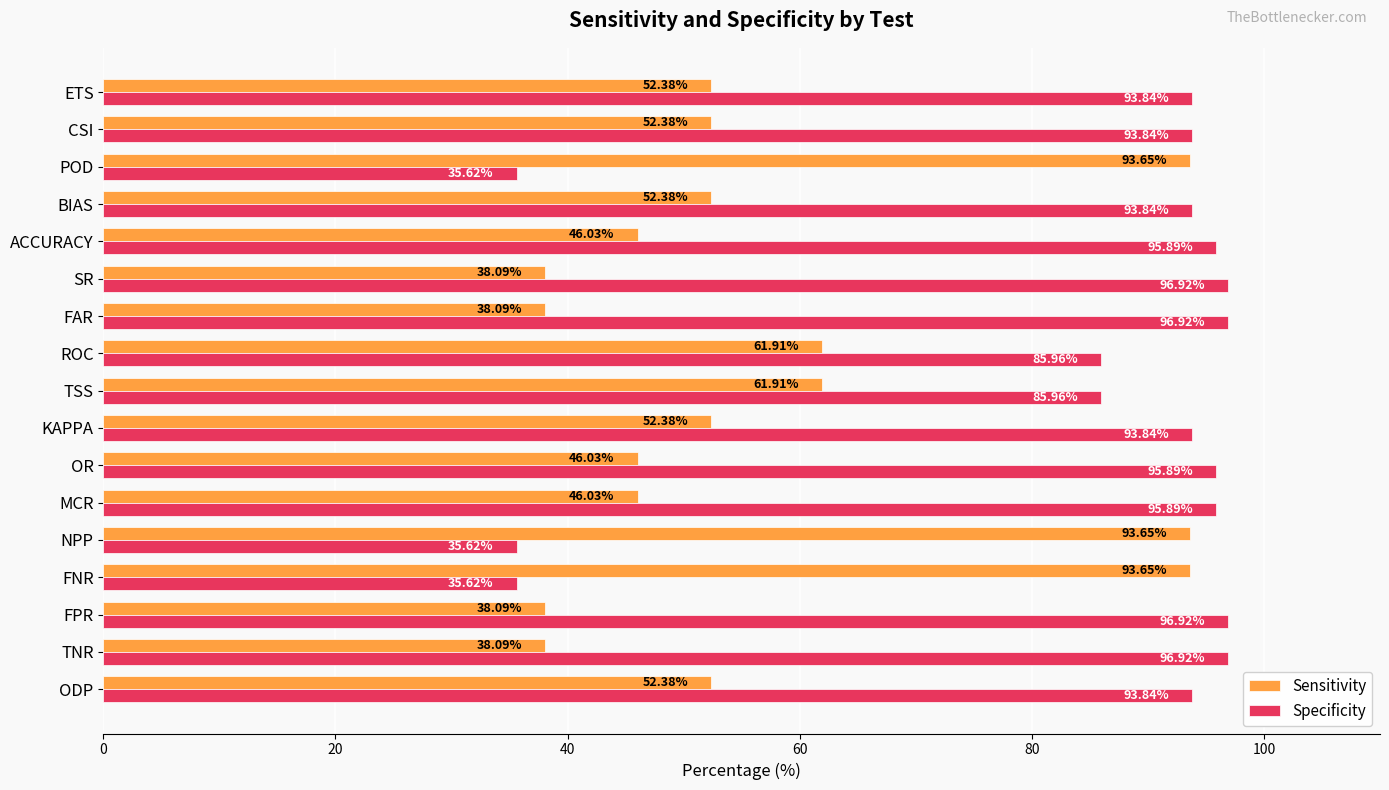

What is the sum of all Sensitivity values?

957.1